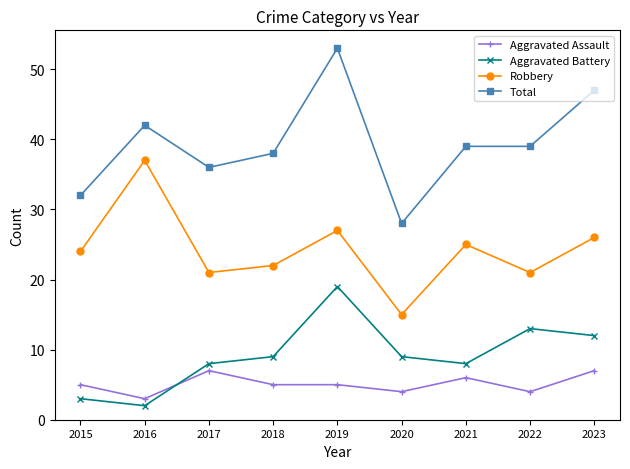

Reading left to right, what are all the values shown in this chart?

Aggravated Assault: 2015=5	2016=3	2017=7	2018=5	2019=5	2020=4	2021=6	2022=4	2023=7
Aggravated Battery: 2015=3	2016=2	2017=8	2018=9	2019=19	2020=9	2021=8	2022=13	2023=12
Robbery: 2015=24	2016=37	2017=21	2018=22	2019=27	2020=15	2021=25	2022=21	2023=26
Total: 2015=32	2016=42	2017=36	2018=38	2019=53	2020=28	2021=39	2022=39	2023=47